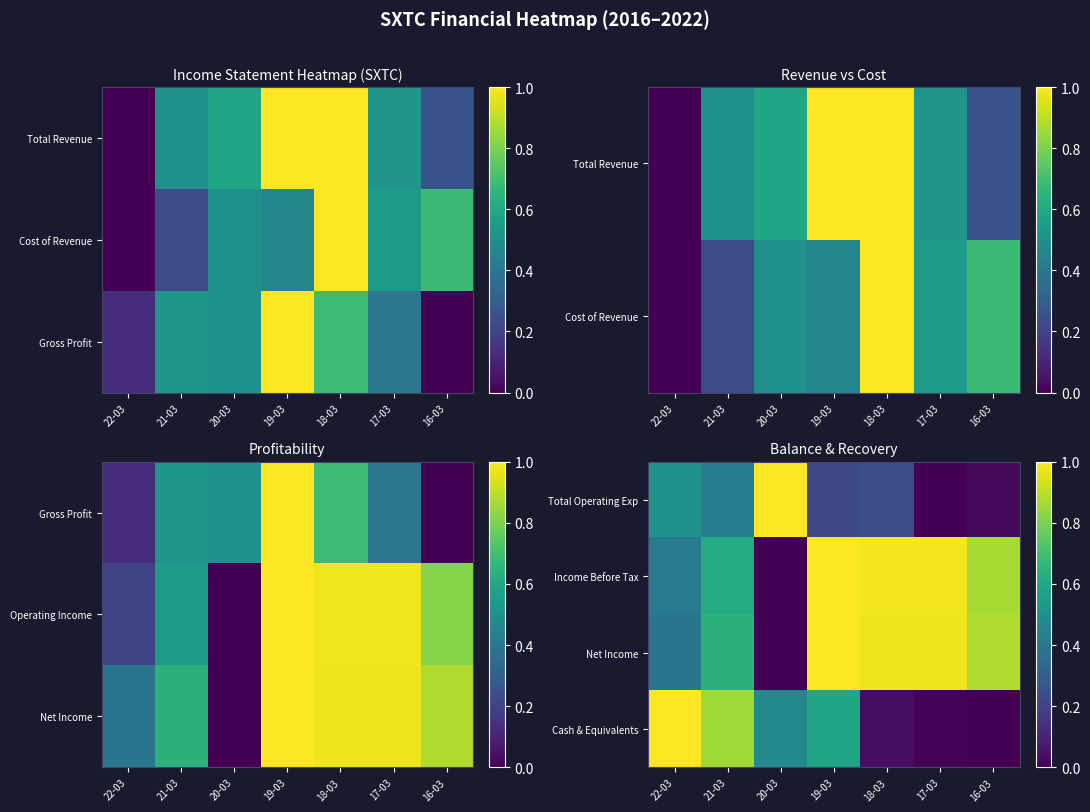

What is the total value across all series at 16-03?

1.8